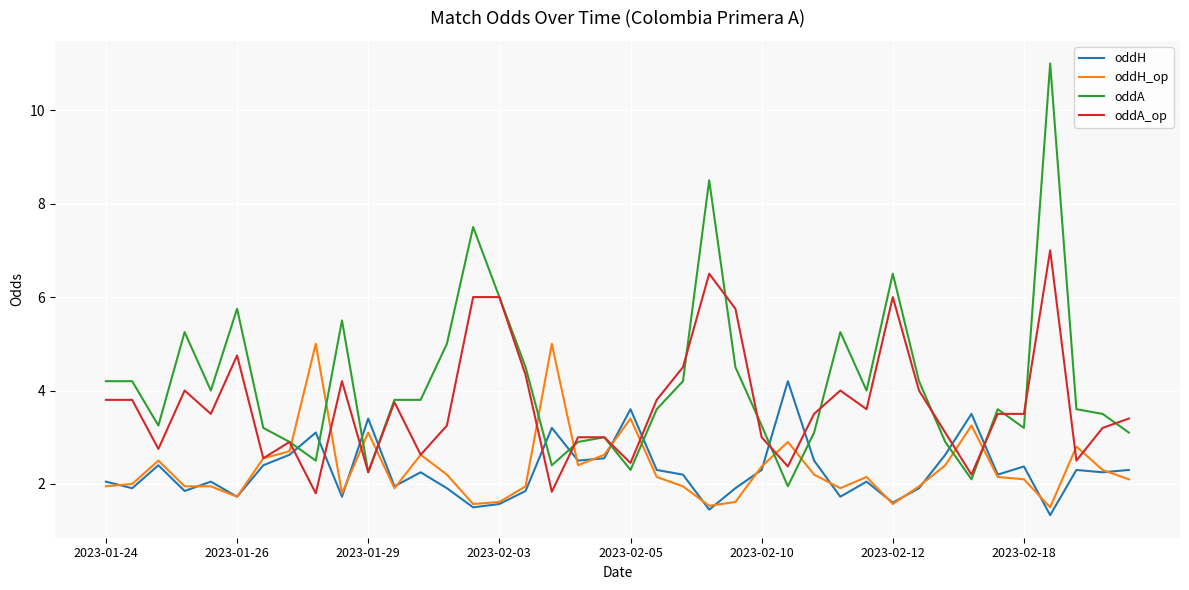

After their last crossing, which series has the higher values: oddA_op or oddH?

oddA_op